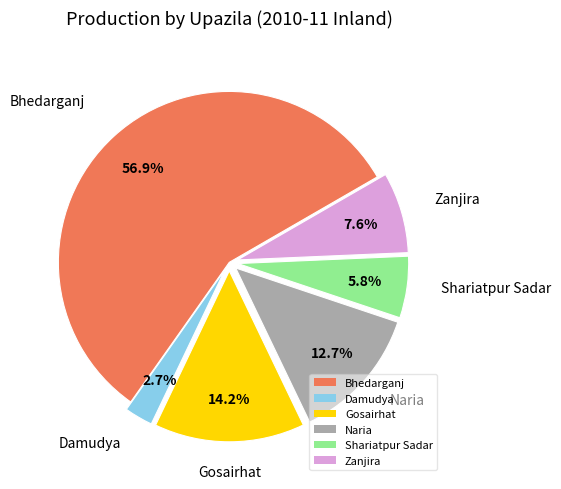

What is the smallest slice in the pie chart?

Damudya